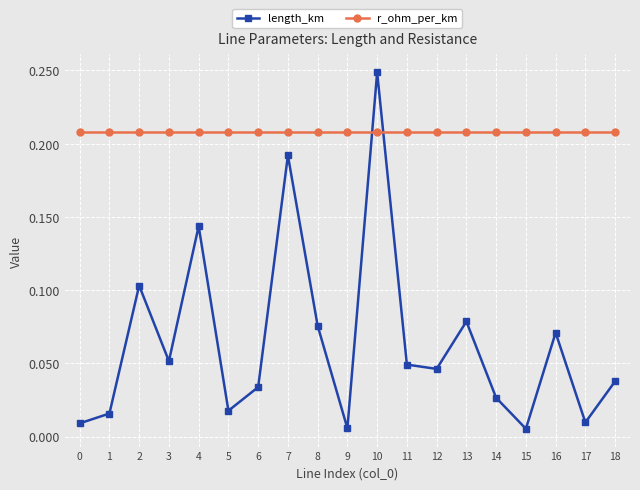

Is it true that r_ohm_per_km equals 0.3 at 15?

False